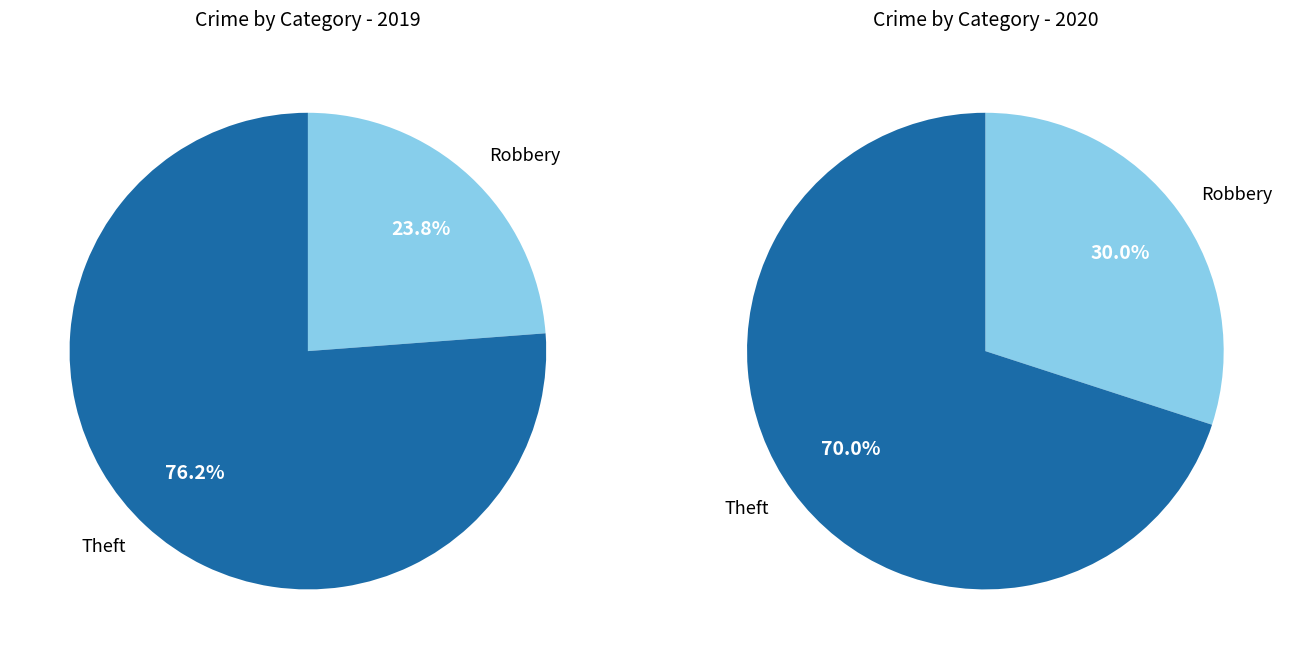

To the nearest percent, what portion does values_2019 represent?

9%